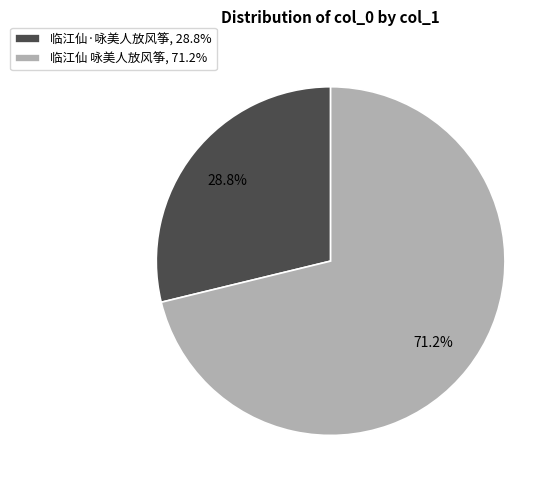

How many segments does this pie chart have?

2